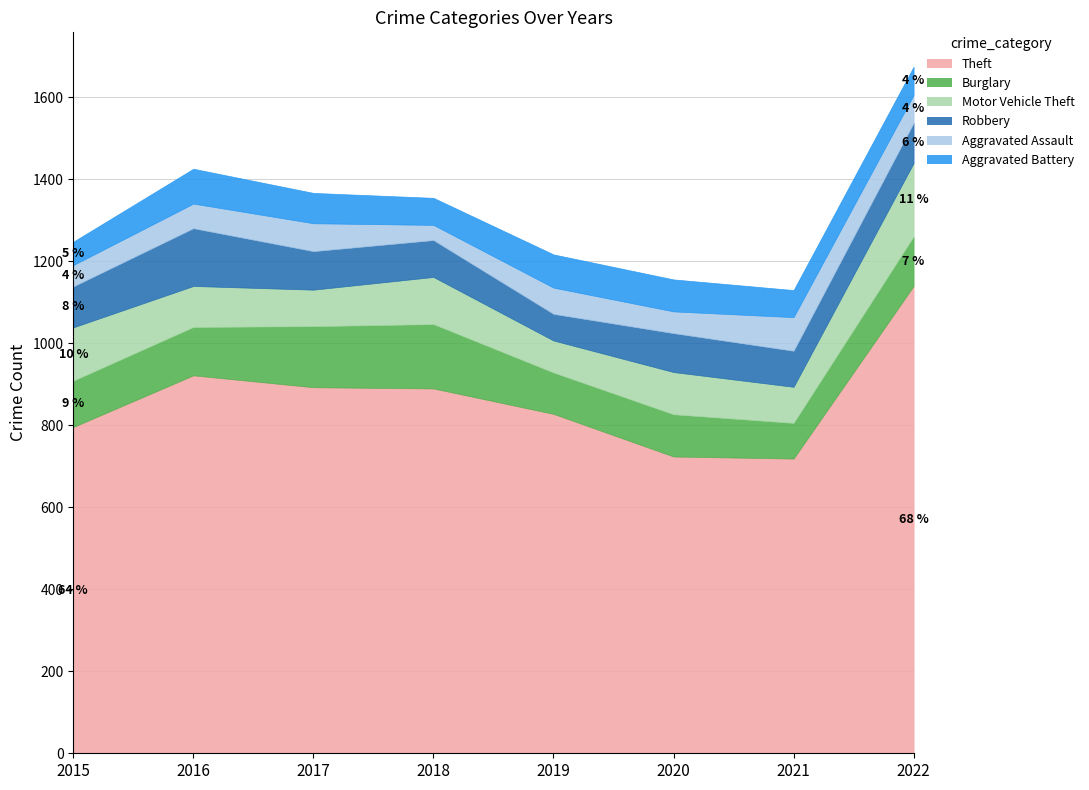

True or false: Aggravated Battery and Theft cross at least once.

False